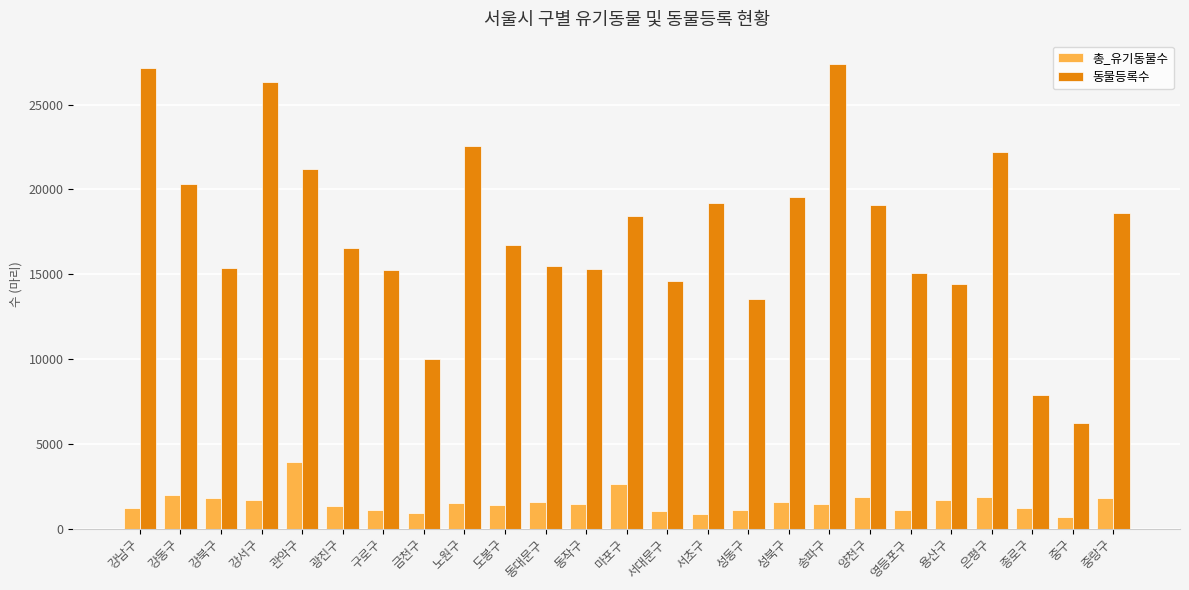

True or false: 동물등록수 has a value of 27408 at 송파구.

True